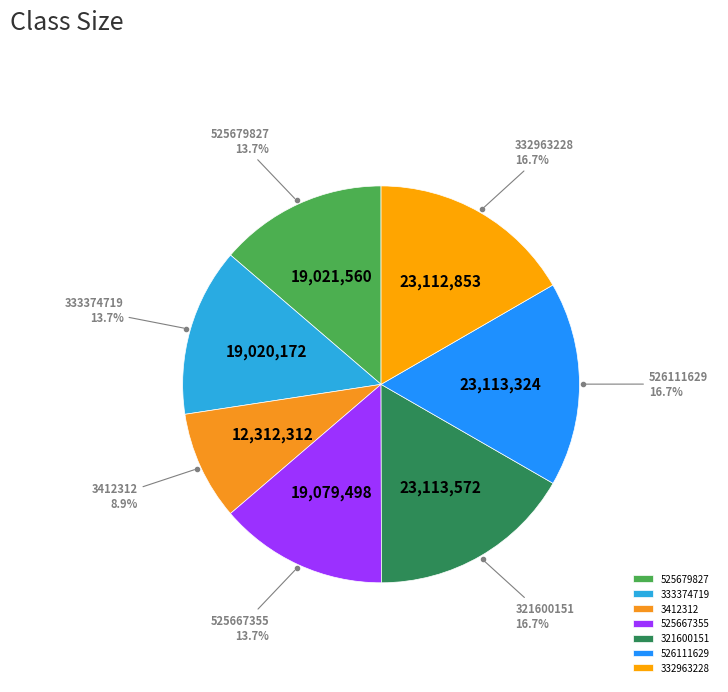

To the nearest percent, what is the difference between the 525679827 and 3412312 slice percentages?

5%